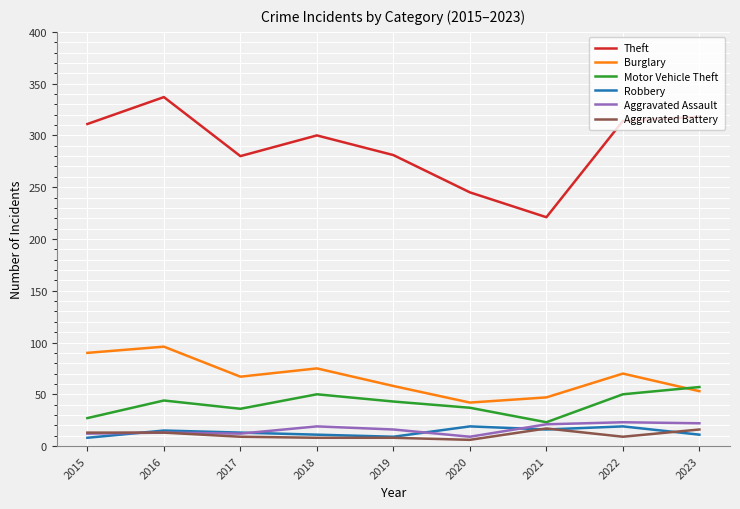

What is the difference between the highest and lowest values at 2023?

307